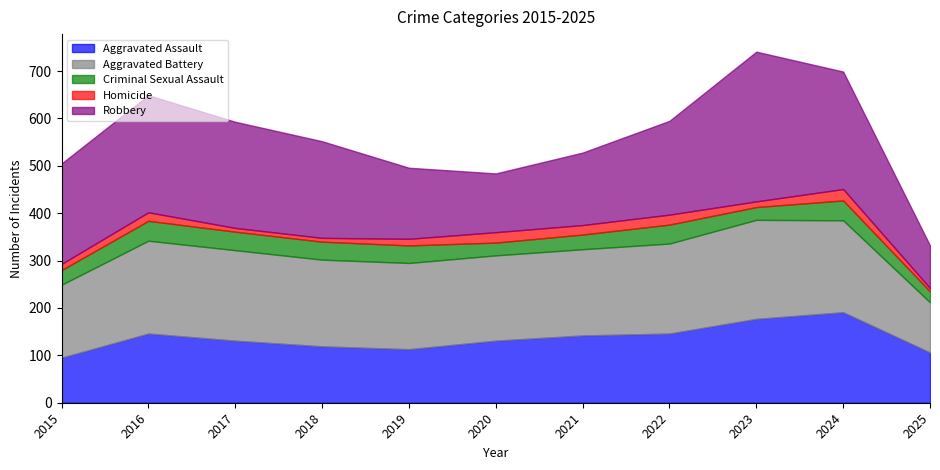

Between which two adjacent categories do Aggravated Assault and Robbery first intersect?

2019 and 2020